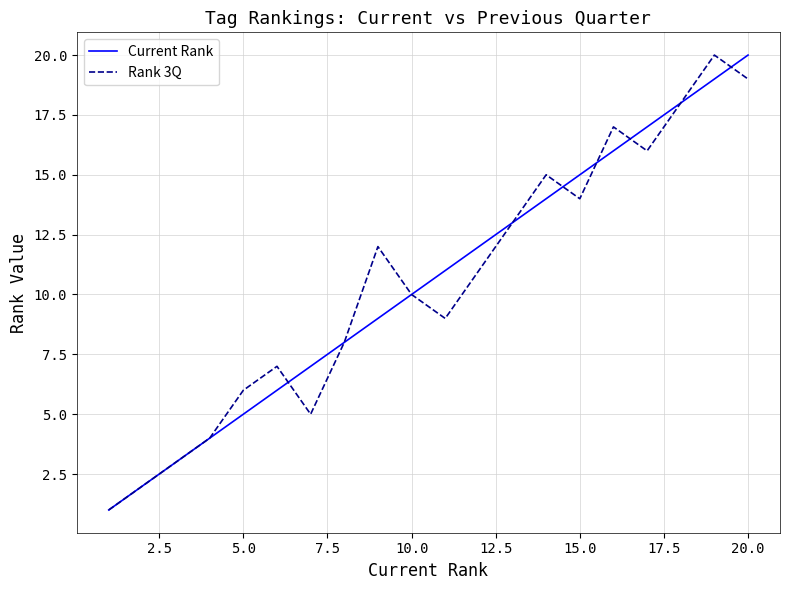

What is the greatest value displayed?

20